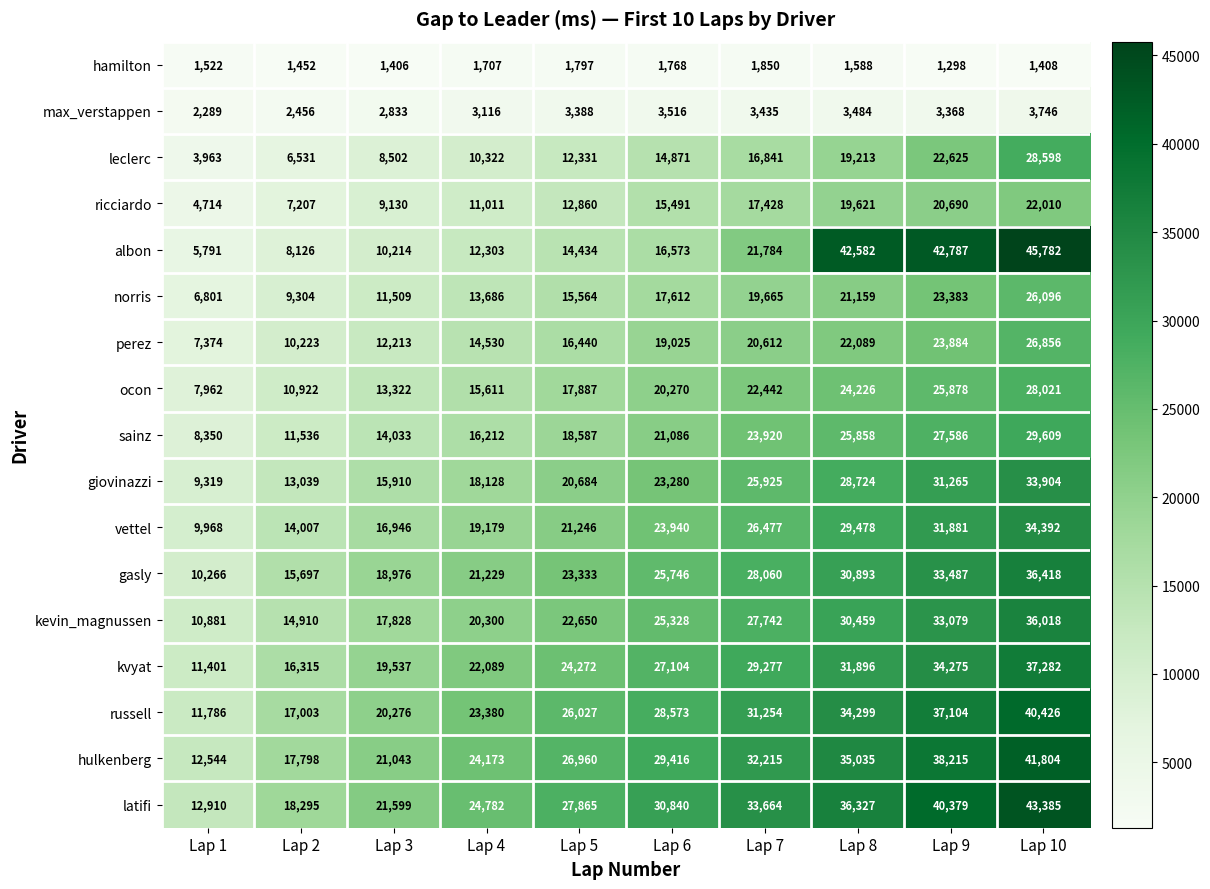

What is the difference between the maximum and minimum values in the kvyat series?

25881